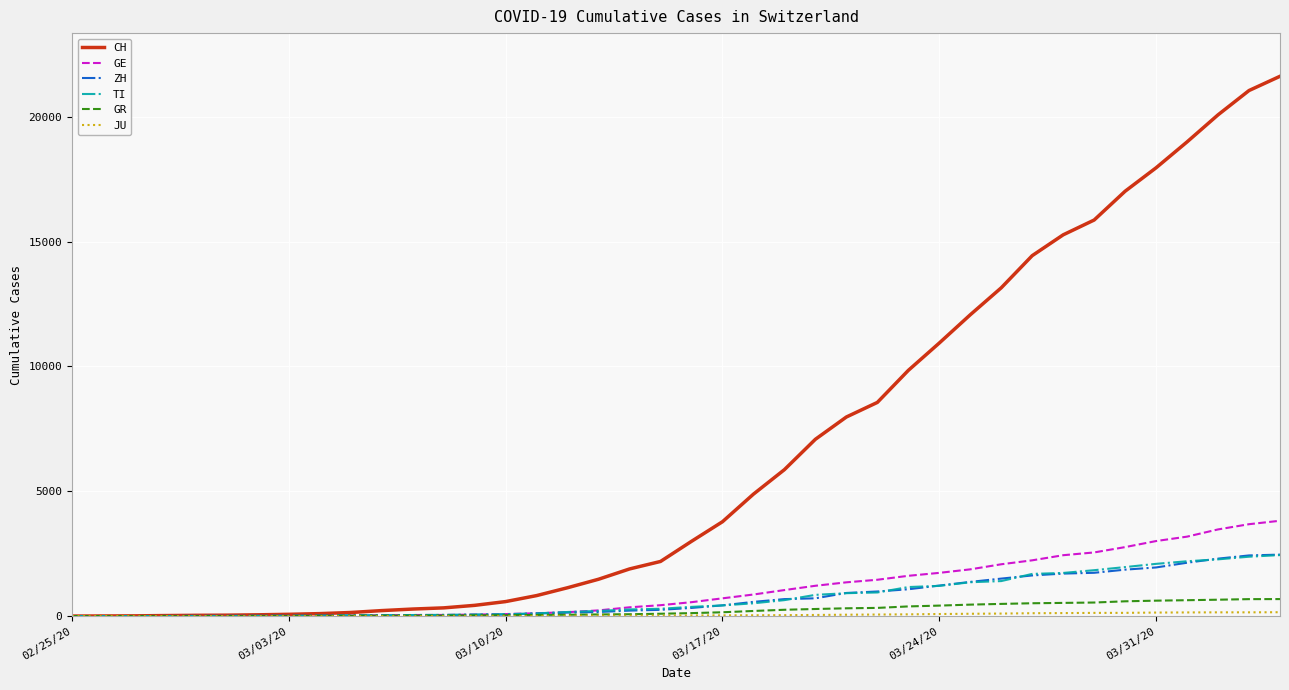

Which series has the largest total across all categories?

CH